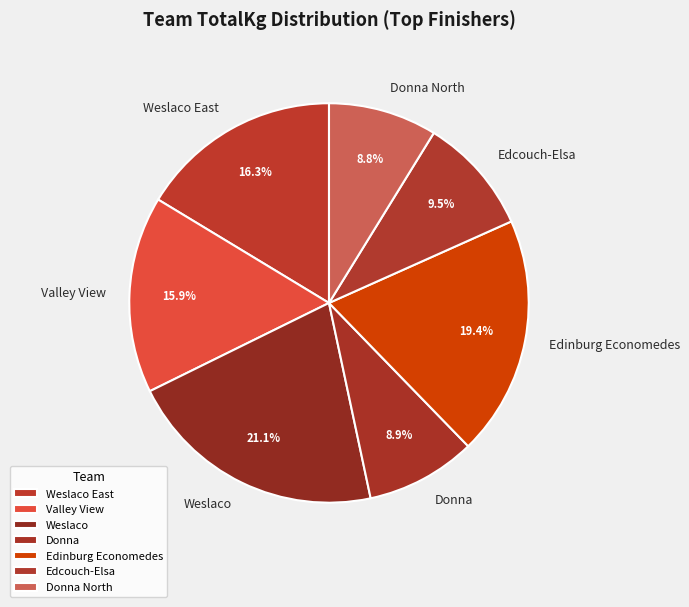

To the nearest percent, what is the difference between the largest and smallest slice percentages?

12%